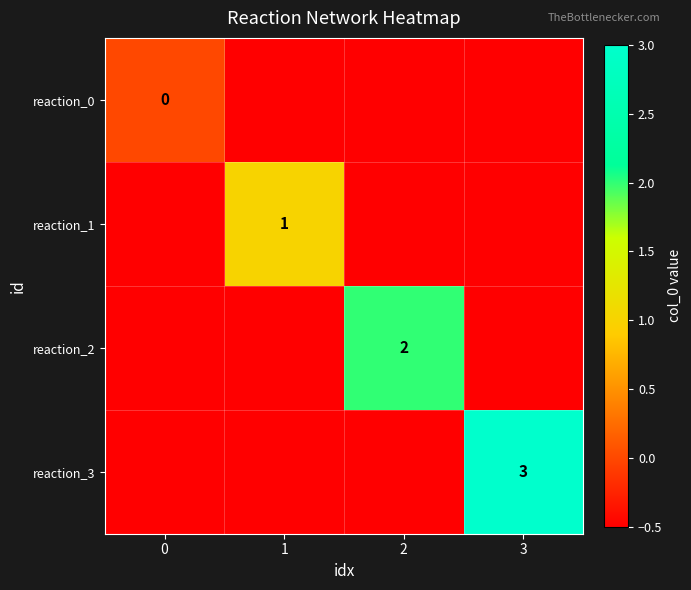

Which category has the highest value across all series?

3